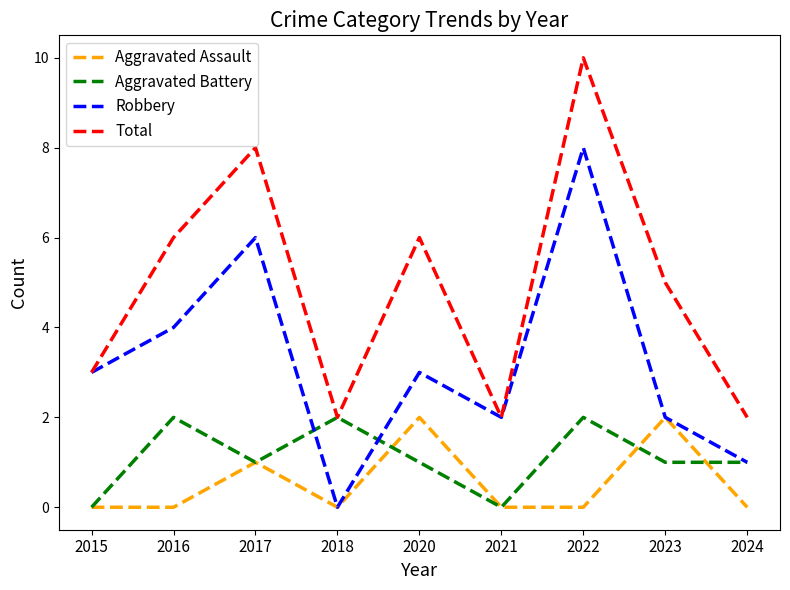

Which series changed the most between 2015 and 2016?

Total